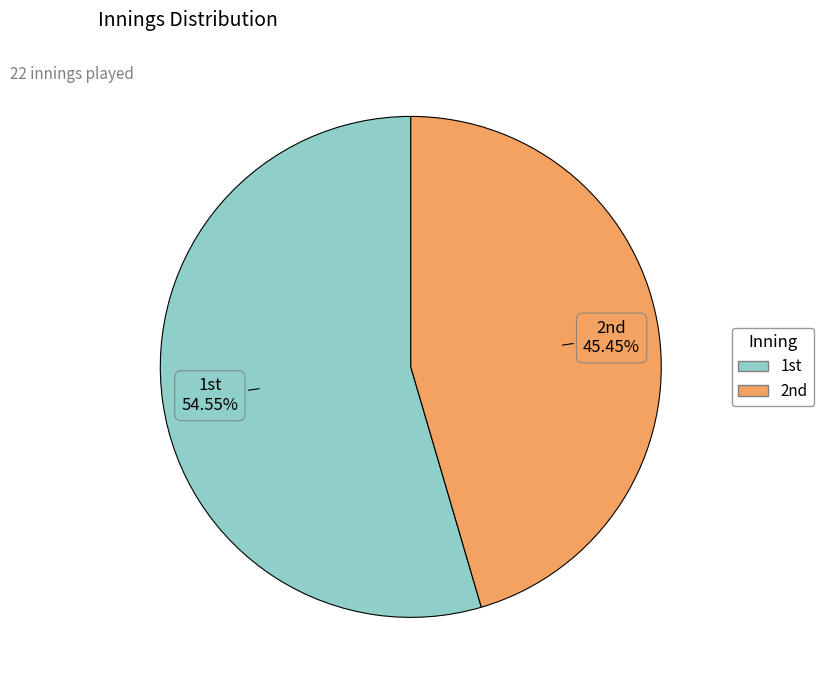

How many slices are in this pie chart?

2